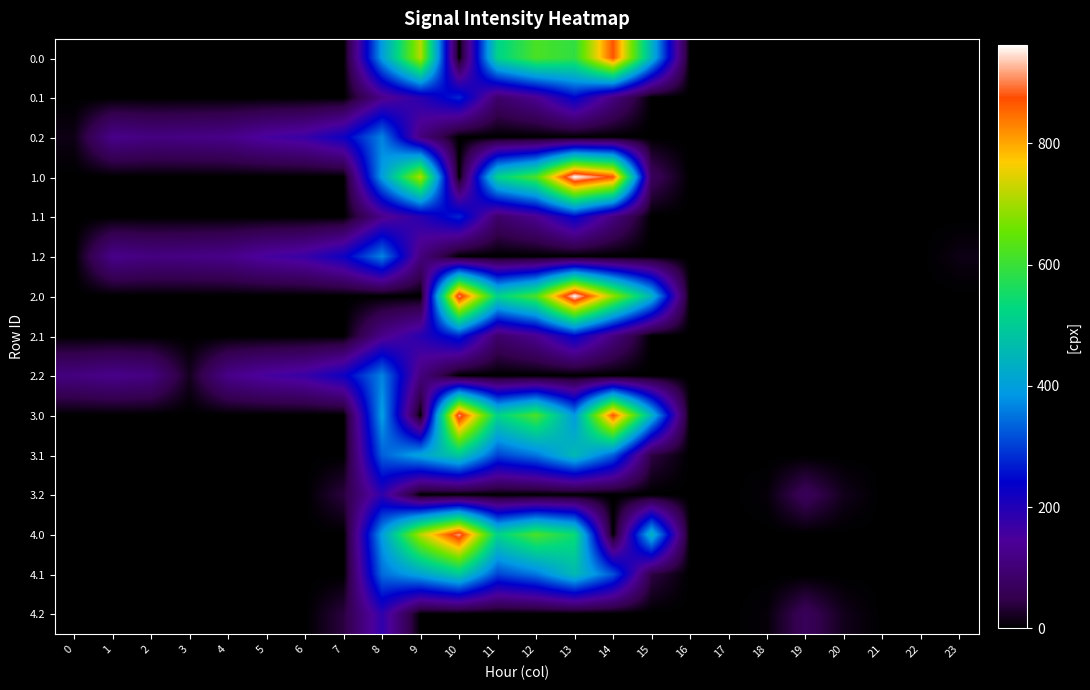

Reading right to left, list all the values displayed in this chart.

0.0: 23=0.0	22=0.0	21=0.0	20=0.0	19=0.0	18=0.0	17=0.0	16=0.0	15=443.0	14=870.3	13=588.8	12=619.4	11=516.0	10=0.0	9=716.9	8=395.3	7=0.0	6=0.0	5=0.0	4=0.0	3=0.0	2=0.0	1=0.0	0=0.0
0.1: 23=0.0	22=0.0	21=0.0	20=0.0	19=0.0	18=0.0	17=0.0	16=0.0	15=0.0	14=113.7	13=241.5	12=134.6	11=87.0	10=274.1	9=191.1	8=125.2	7=0.0	6=0.0	5=0.0	4=0.0	3=0.0	2=0.0	1=0.0	0=0.0
0.2: 23=0.0	22=0.0	21=0.0	20=0.0	19=0.0	18=0.0	17=0.0	16=0.0	15=0.0	14=0.0	13=0.0	12=0.0	11=0.0	10=0.0	9=111.5	8=364.7	7=223.4	6=171.2	5=155.0	4=125.6	3=119.0	2=114.5	1=127.3	0=13.9
1.0: 23=0.0	22=0.0	21=0.0	20=0.0	19=0.0	18=0.0	17=0.0	16=0.0	15=69.1	14=870.3	13=962.7	12=619.4	11=516.0	10=0.0	9=716.9	8=395.3	7=0.0	6=0.0	5=0.0	4=0.0	3=0.0	2=0.0	1=0.0	0=0.0
1.1: 23=0.0	22=0.0	21=0.0	20=0.0	19=0.0	18=0.0	17=0.0	16=0.0	15=0.0	14=113.7	13=241.5	12=134.6	11=87.0	10=274.1	9=191.1	8=125.2	7=0.0	6=0.0	5=0.0	4=0.0	3=0.0	2=0.0	1=0.0	0=0.0
1.2: 23=13.9	22=0.0	21=0.0	20=0.0	19=0.0	18=0.0	17=0.0	16=0.0	15=0.0	14=0.0	13=0.0	12=0.0	11=0.0	10=0.0	9=111.5	8=364.7	7=223.4	6=171.2	5=155.0	4=125.6	3=119.0	2=114.5	1=127.3	0=0.0
2.0: 23=0.0	22=0.0	21=0.0	20=0.0	19=0.0	18=0.0	17=0.0	16=0.0	15=443.0	14=692.3	13=962.7	12=619.4	11=516.0	10=916.2	9=0.0	8=0.0	7=0.0	6=0.0	5=0.0	4=0.0	3=0.0	2=0.0	1=0.0	0=0.0
2.1: 23=0.0	22=0.0	21=0.0	20=0.0	19=0.0	18=0.0	17=0.0	16=0.0	15=0.0	14=113.7	13=241.5	12=134.6	11=87.0	10=274.1	9=191.1	8=125.2	7=0.0	6=0.0	5=0.0	4=0.0	3=0.0	2=0.0	1=0.0	0=0.0
2.2: 23=0.0	22=0.0	21=0.0	20=0.0	19=0.0	18=0.0	17=0.0	16=0.0	15=0.0	14=0.0	13=0.0	12=0.0	11=0.0	10=0.0	9=111.5	8=364.7	7=223.4	6=171.2	5=155.0	4=125.6	3=20.1	2=114.5	1=127.3	0=112.9
3.0: 23=0.0	22=0.0	21=0.0	20=0.0	19=0.0	18=0.0	17=0.0	16=0.0	15=443.0	14=870.3	13=389.5	12=619.4	11=516.0	10=916.2	9=0.0	8=395.3	7=0.0	6=0.0	5=0.0	4=0.0	3=0.0	2=0.0	1=0.0	0=0.0
3.1: 23=0.0	22=0.0	21=0.0	20=0.0	19=0.0	18=0.0	17=0.0	16=0.0	15=43.9	14=330.7	13=458.5	12=351.6	11=304.0	10=491.1	9=408.1	8=330.8	7=0.0	6=0.0	5=0.0	4=0.0	3=0.0	2=0.0	1=0.0	0=0.0
3.2: 23=0.0	22=0.0	21=0.0	20=17.8	19=66.0	18=7.0	17=0.0	16=0.0	15=0.0	14=0.0	13=0.0	12=0.0	11=0.0	10=0.0	9=0.0	8=181.7	7=40.4	6=0.0	5=0.0	4=0.0	3=0.0	2=0.0	1=0.0	0=0.0
4.0: 23=0.0	22=0.0	21=0.0	20=0.0	19=0.0	18=0.0	17=0.0	16=0.0	15=443.0	14=0.0	13=542.9	12=619.4	11=516.0	10=916.2	9=716.9	8=395.3	7=0.0	6=0.0	5=0.0	4=0.0	3=0.0	2=0.0	1=0.0	0=0.0
4.1: 23=0.0	22=0.0	21=0.0	20=0.0	19=0.0	18=0.0	17=0.0	16=0.0	15=43.9	14=319.2	13=458.5	12=351.6	11=304.0	10=491.1	9=408.1	8=342.2	7=0.0	6=0.0	5=0.0	4=0.0	3=0.0	2=0.0	1=0.0	0=0.0
4.2: 23=0.0	22=0.0	21=0.0	20=17.8	19=66.0	18=7.0	17=0.0	16=0.0	15=0.0	14=0.0	13=0.0	12=0.0	11=0.0	10=0.0	9=0.0	8=181.7	7=40.4	6=0.0	5=0.0	4=0.0	3=0.0	2=0.0	1=0.0	0=0.0